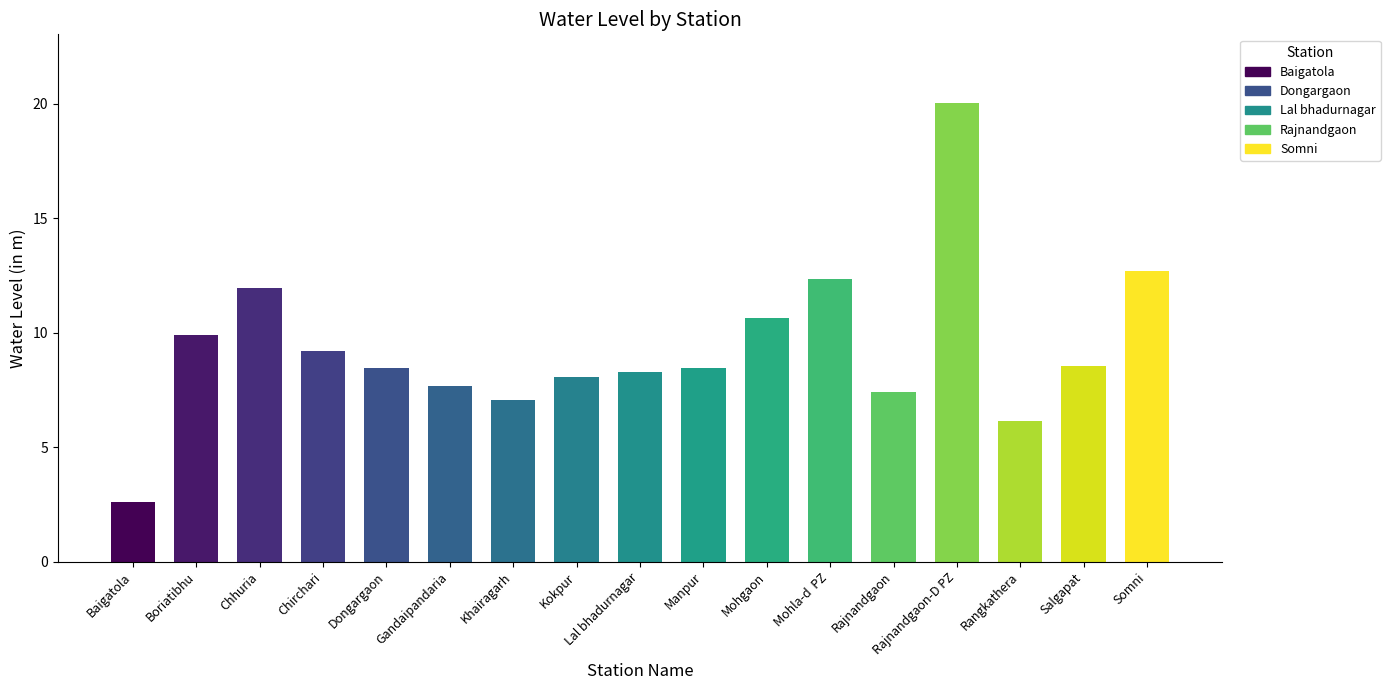

Count the number of data series in this chart.

1